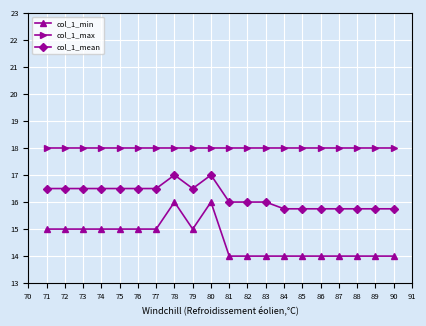

How many col_1_mean values are between 15 and 16?

10